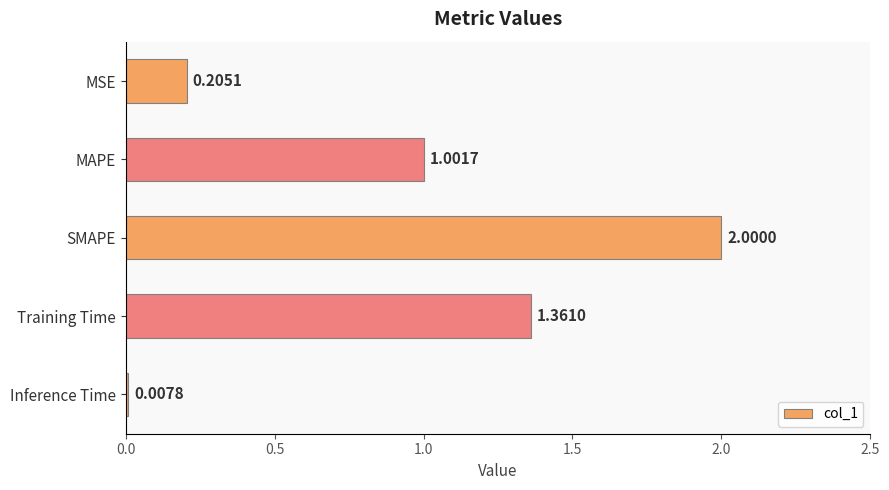

What is the label of the 1st bar from the bottom?

Inference Time